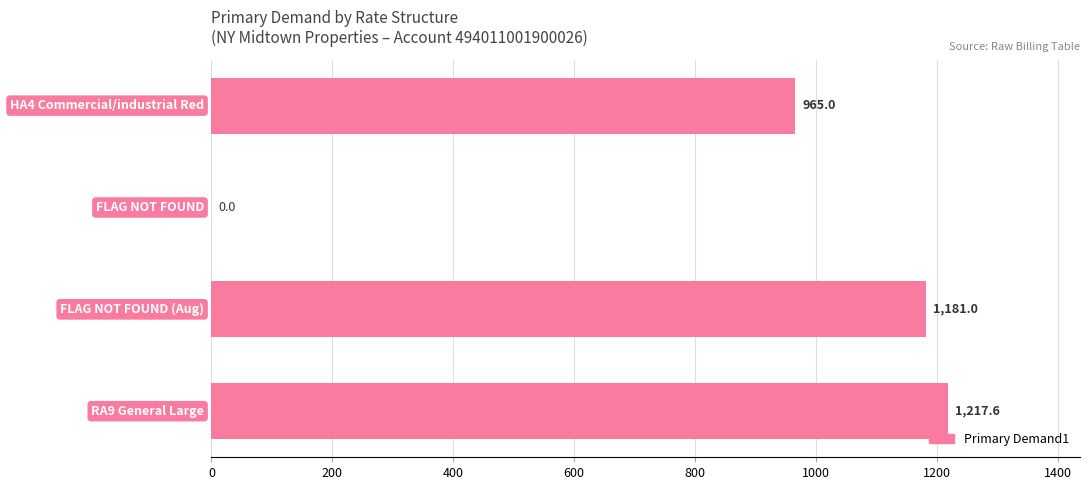

How many distinct data groups are displayed?

1